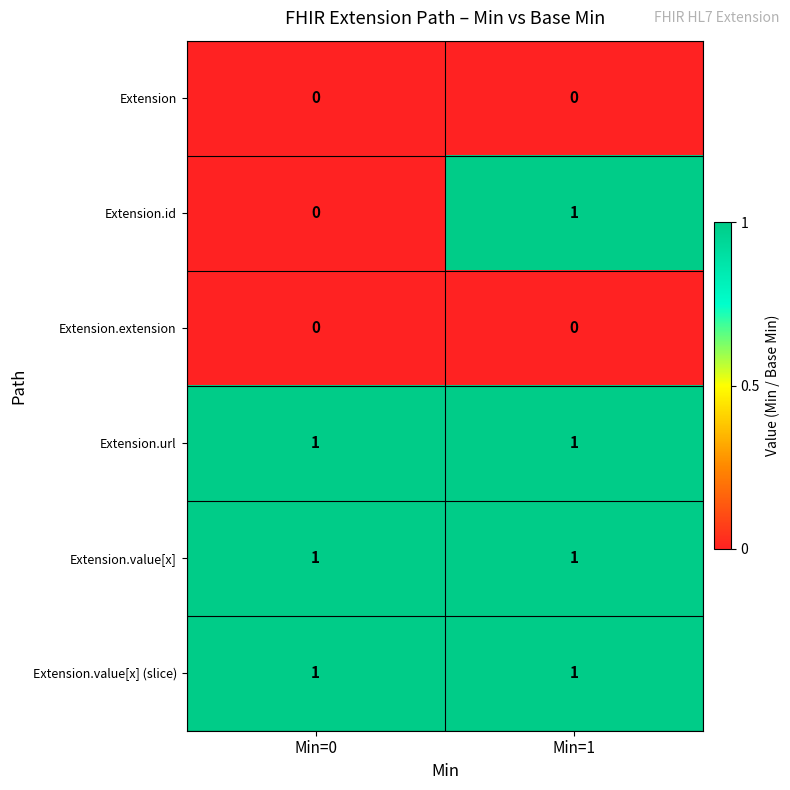

Is it true that Extension.id equals 1 at Min=0?

False